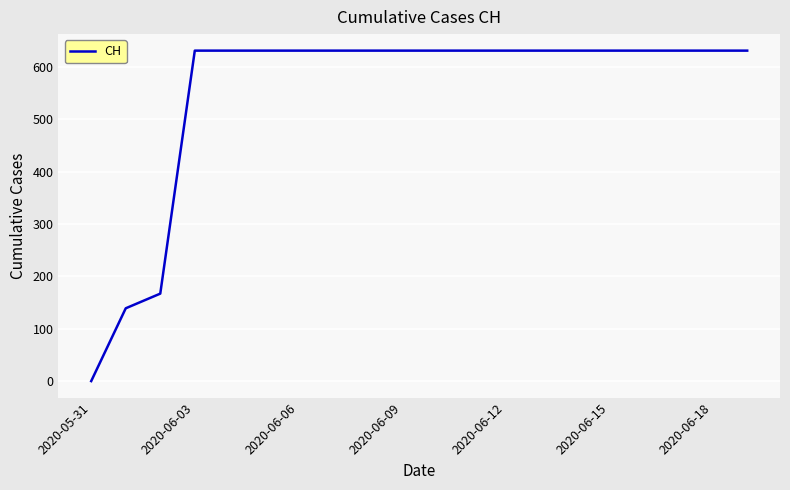

What is the difference between the maximum and minimum values?

631